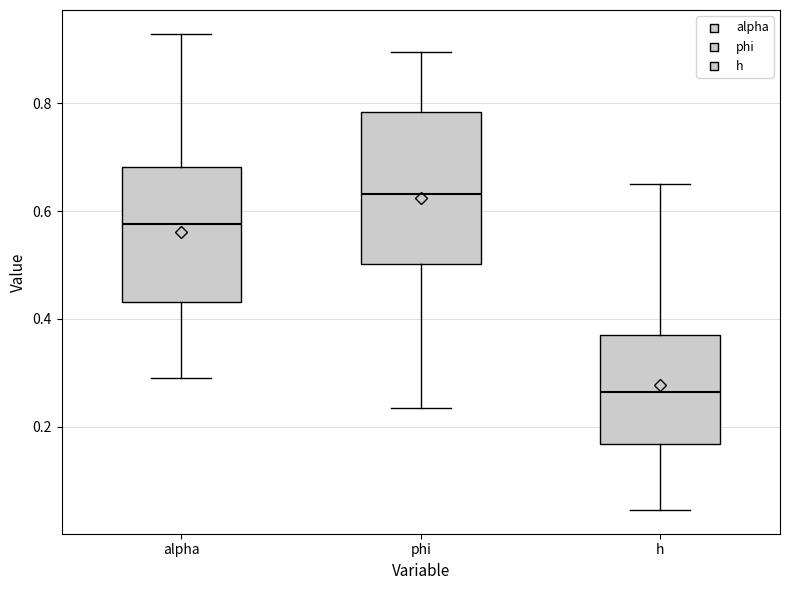

Reading left to right, transcribe this box plot: for each box, give where its median line is, the range the box spans, and where its two whiskers end, as read against the y-axis. The values are not printed on the chart, so give them approximately, as read against the axis.

alpha: median 0.58, box 0.44 to 0.68, whiskers 0.30 to 0.92
phi: median 0.64, box 0.50 to 0.78, whiskers 0.24 to 0.90
h: median 0.26, box 0.16 to 0.36, whiskers 0.04 to 0.64